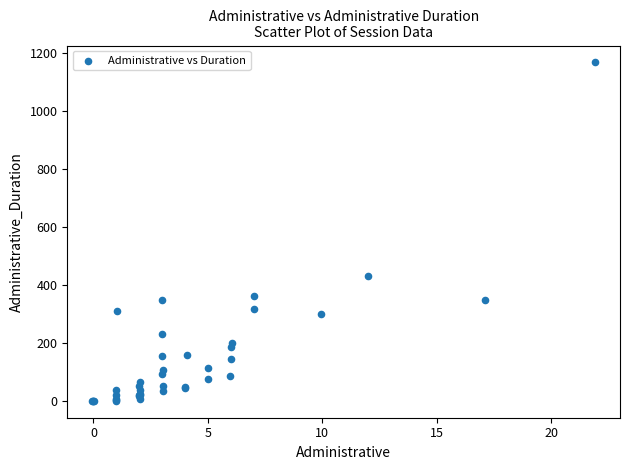

What Y value in the scatter plot is closest to 584?

431.8